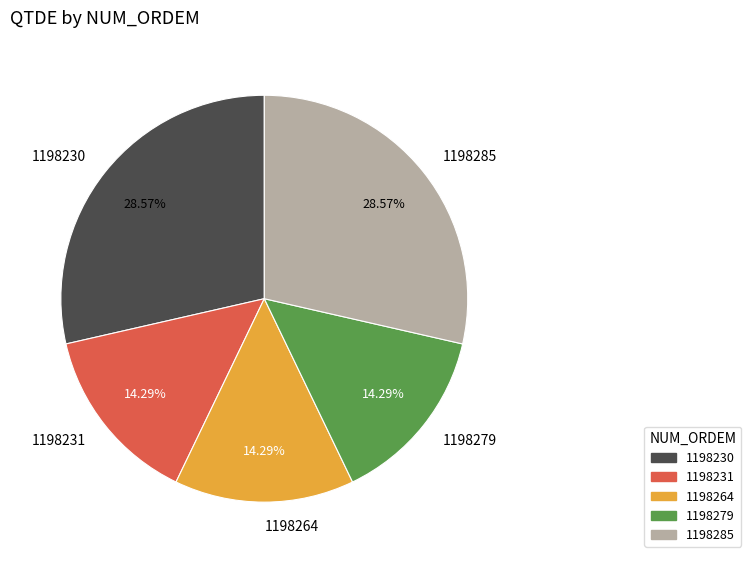

Does 1198231 represent more than half of the total?

No